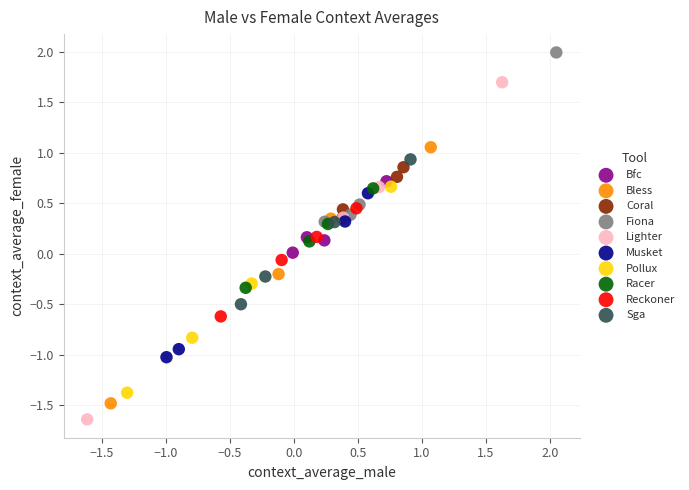

Which series has the largest Y range (max minus min)?

Lighter